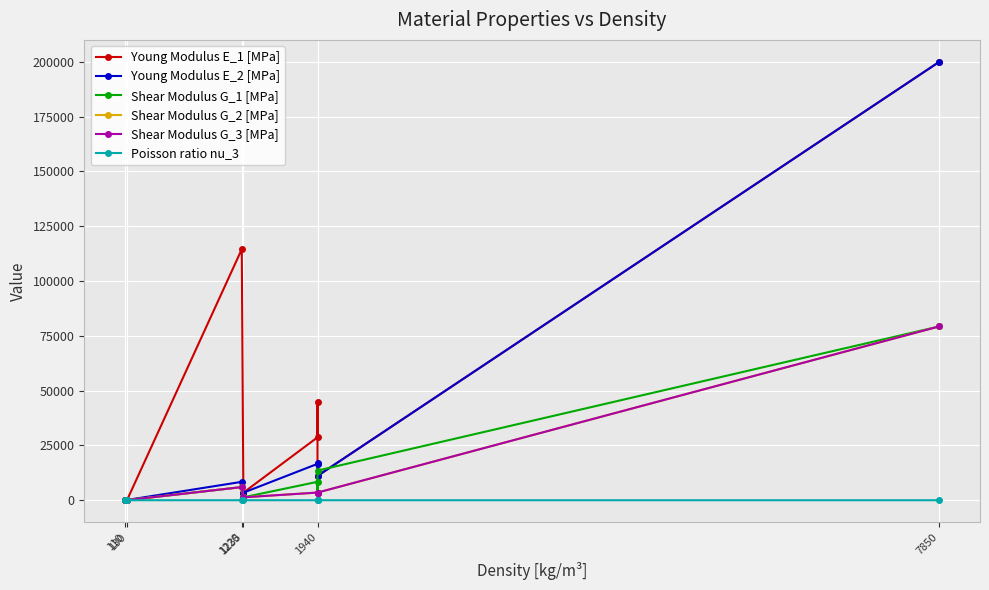

At 1220, list the series in order from largest to smallest.

Young Modulus E_1 [MPa], Young Modulus E_2 [MPa], Shear Modulus G_1 [MPa], Shear Modulus G_2 [MPa], Shear Modulus G_3 [MPa], Poisson ratio nu_3